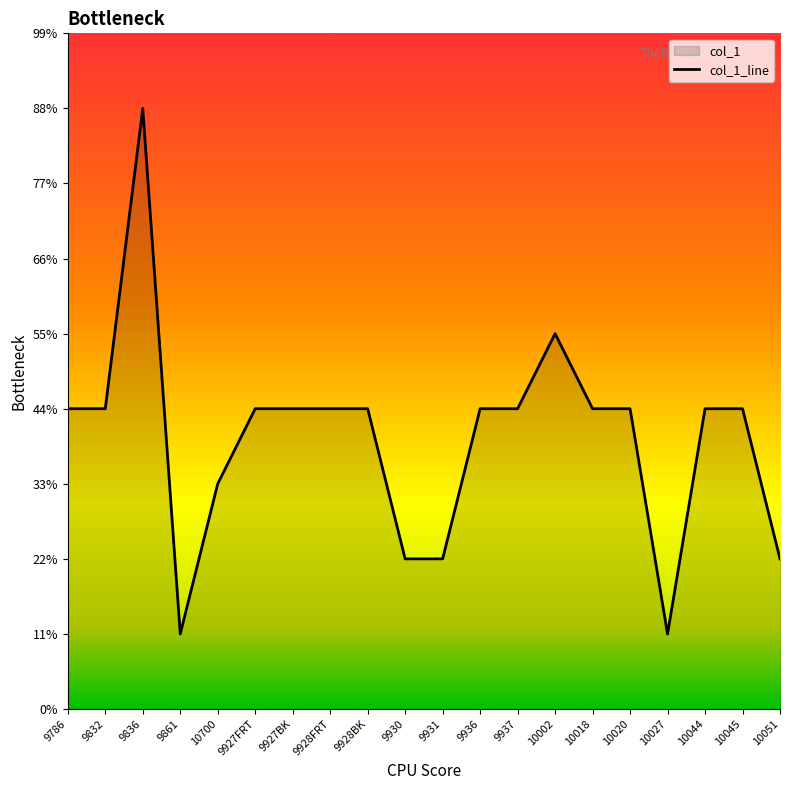

Rank the categories by value from highest to lowest.

9836, 10002, 9786, 9832, 9927FRT, 9927BK, 9928FRT, 9928BK, 9936, 9937, 10018, 10020, 10044, 10045, 10700, 9930, 9931, 10051, 9861, 10027